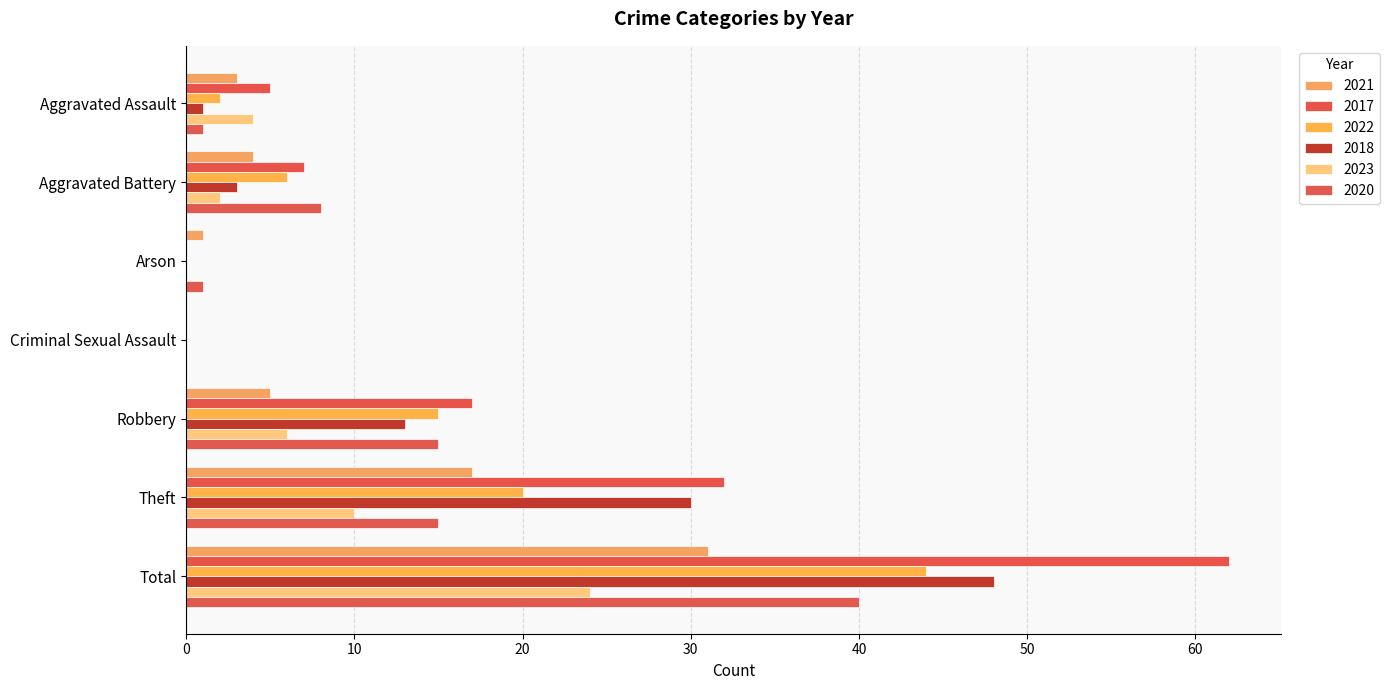

Count the number of categories in the chart.

7